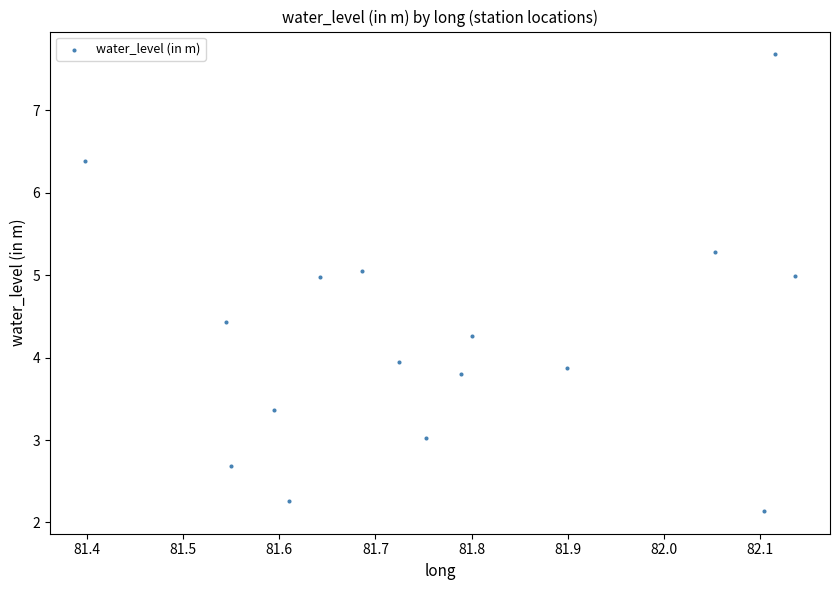

What is the range of X values (max minus min)?

0.7